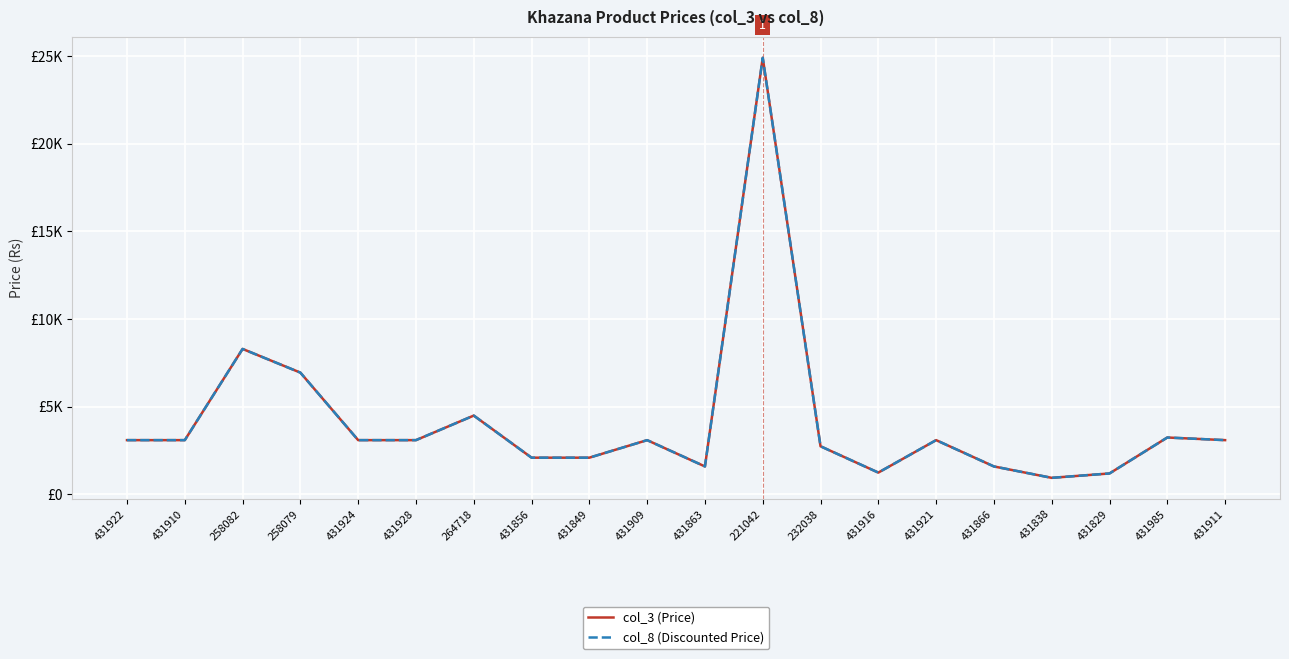

What is the greatest value displayed?

24899